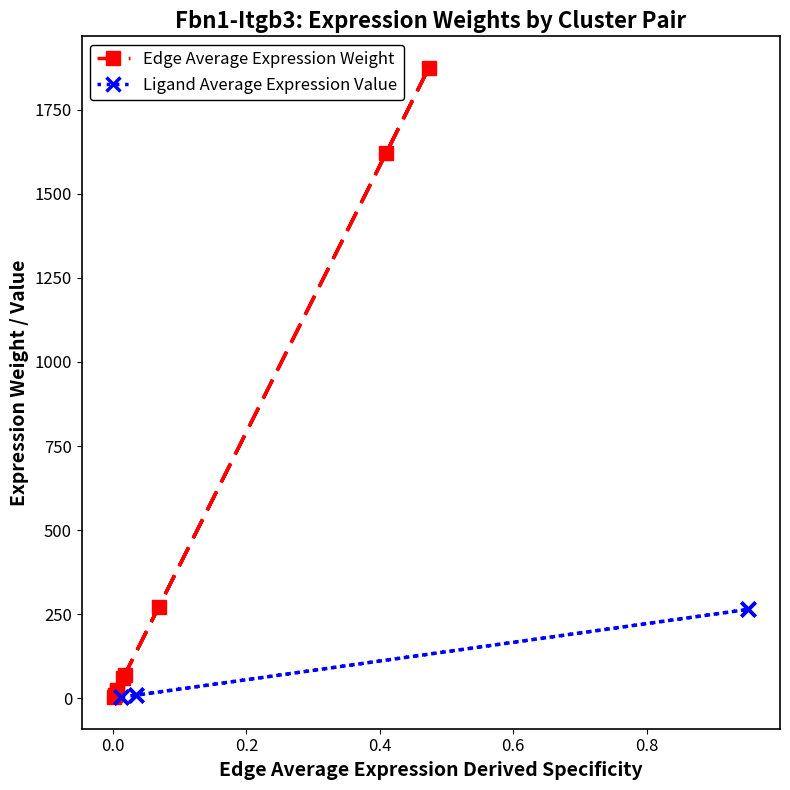

What is the highest value of the Edge Average Expression Weight series?

1874.0